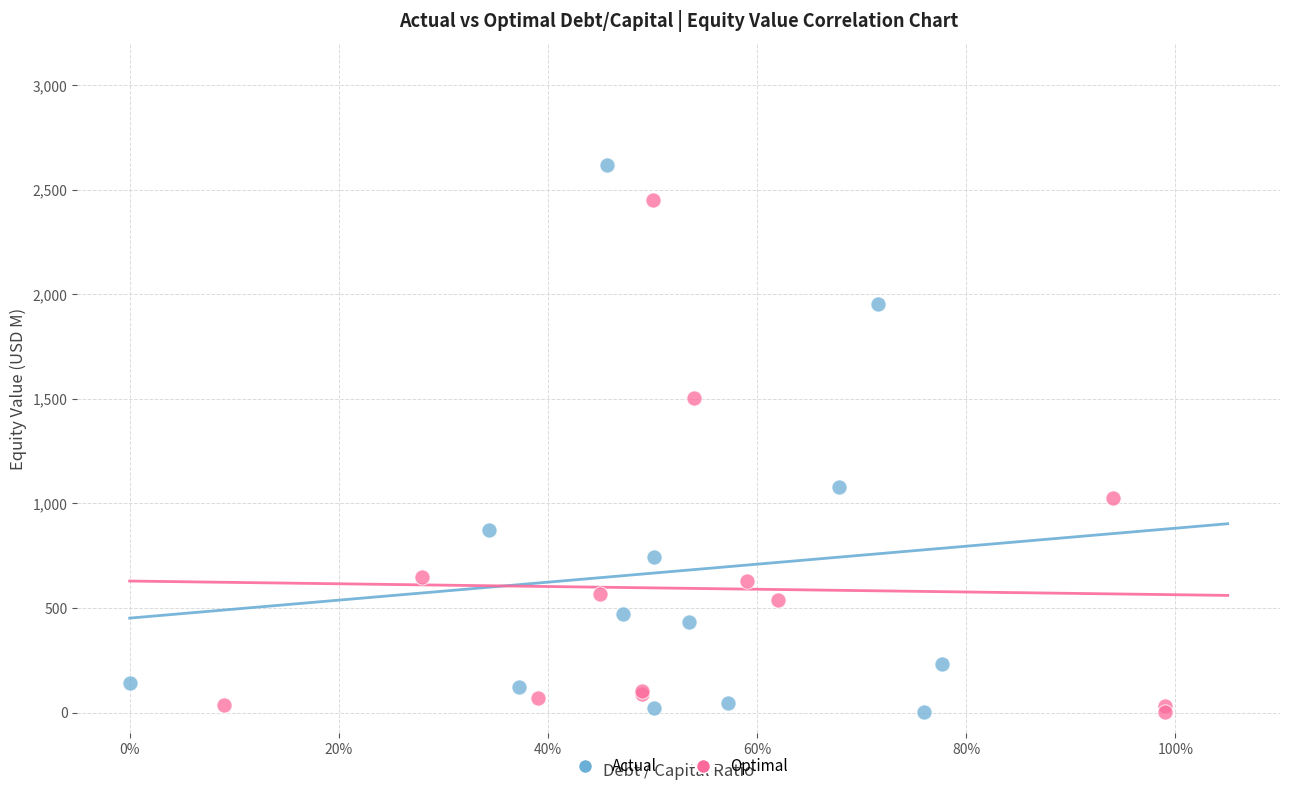

Which series has the largest Y range (max minus min)?

Actual